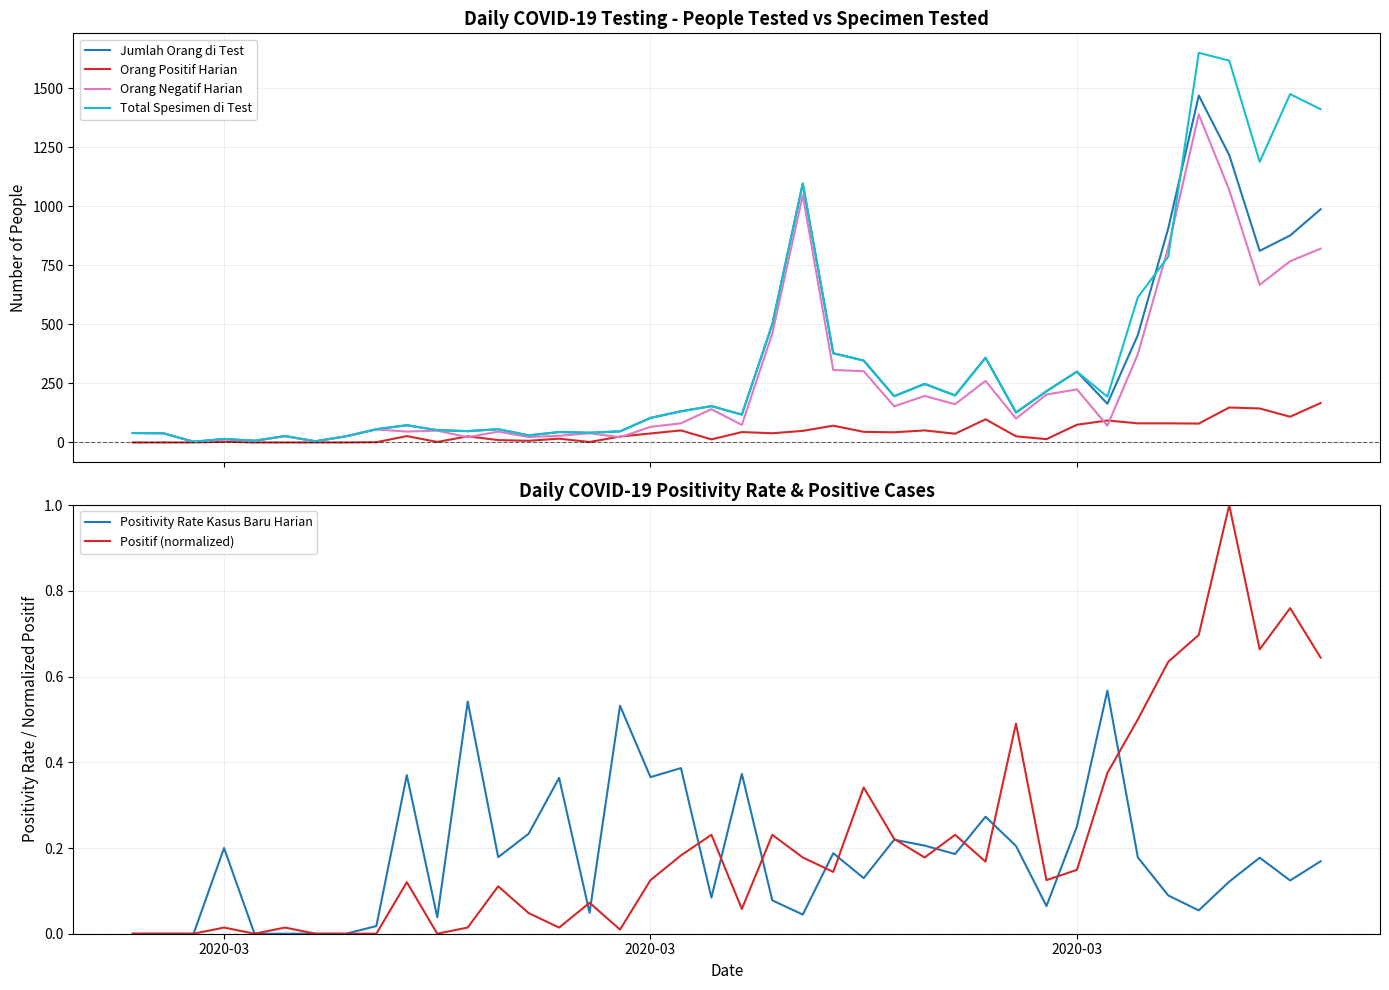

What is the highest value of the Jumlah Orang di Test series?

1470